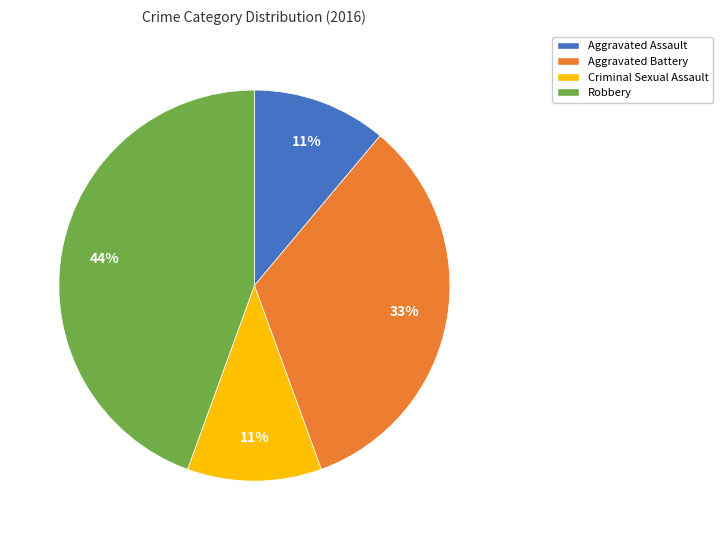

Which slice is the largest?

Robbery